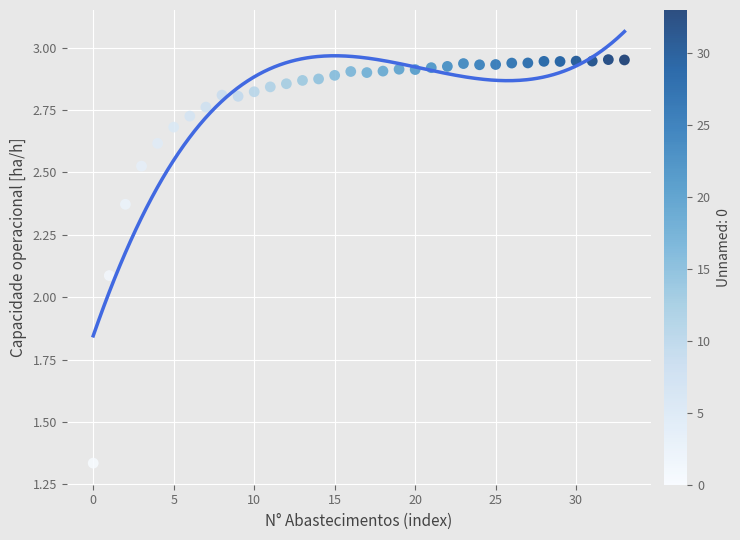

What is the range of Y values (max minus min)?

1.6